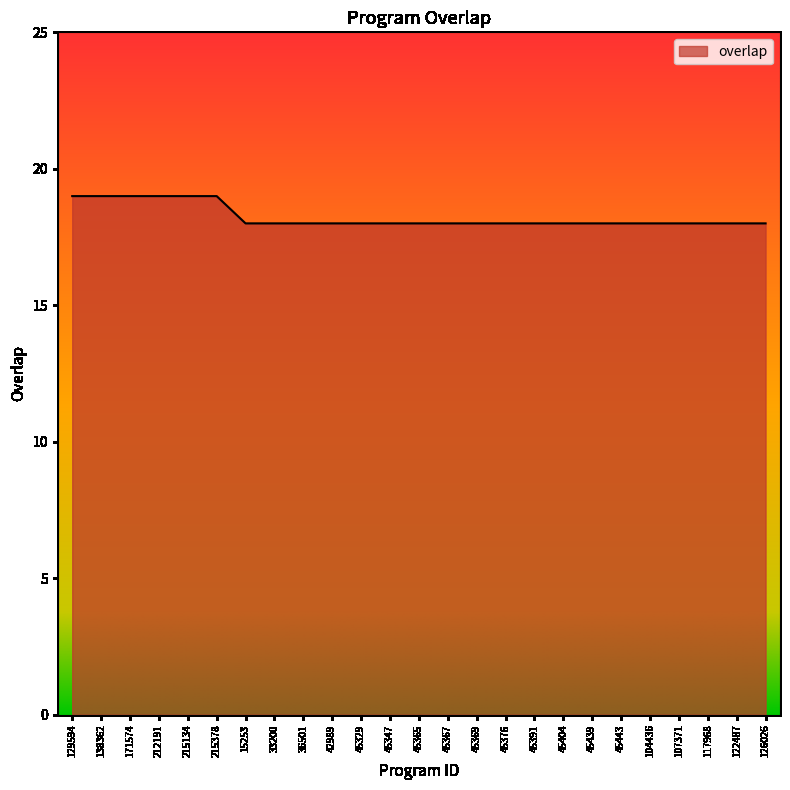

What is the maximum value shown in the chart?

19